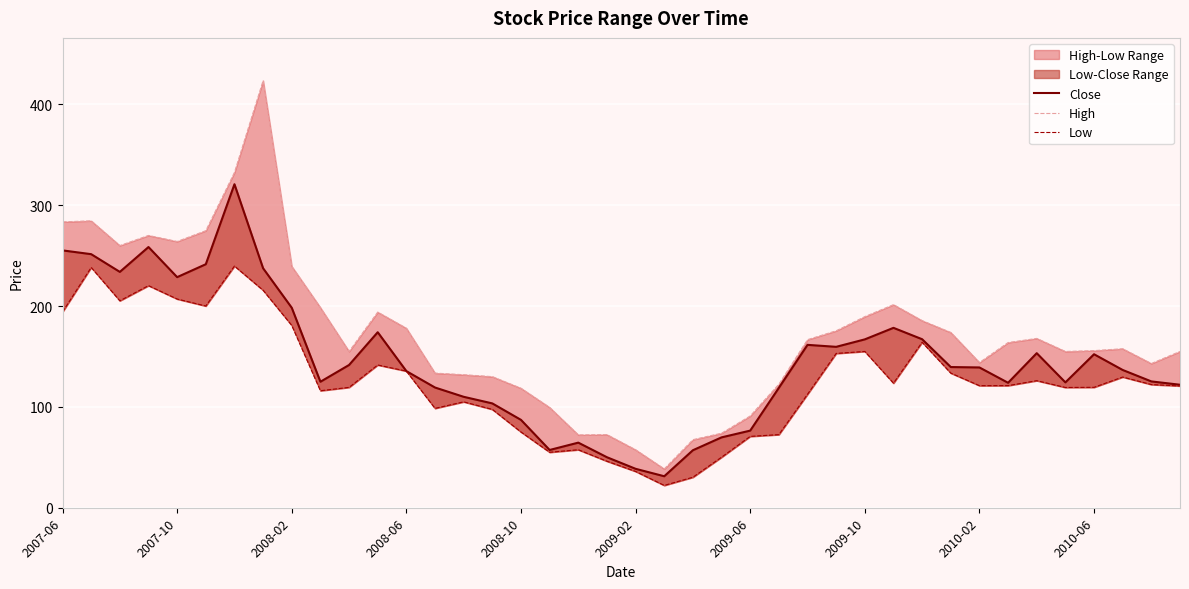

True or false: Low has a value of 139.0 at 15.

False